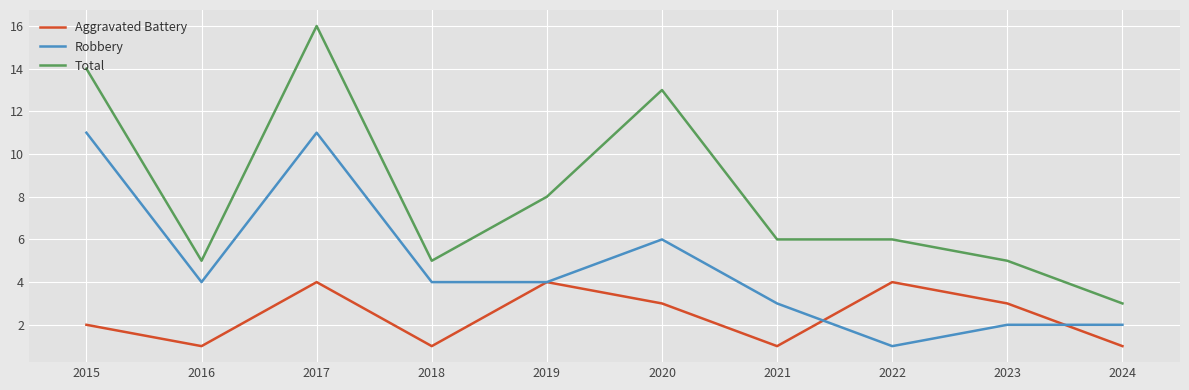

At which category does Robbery reach its first local valley?

2016